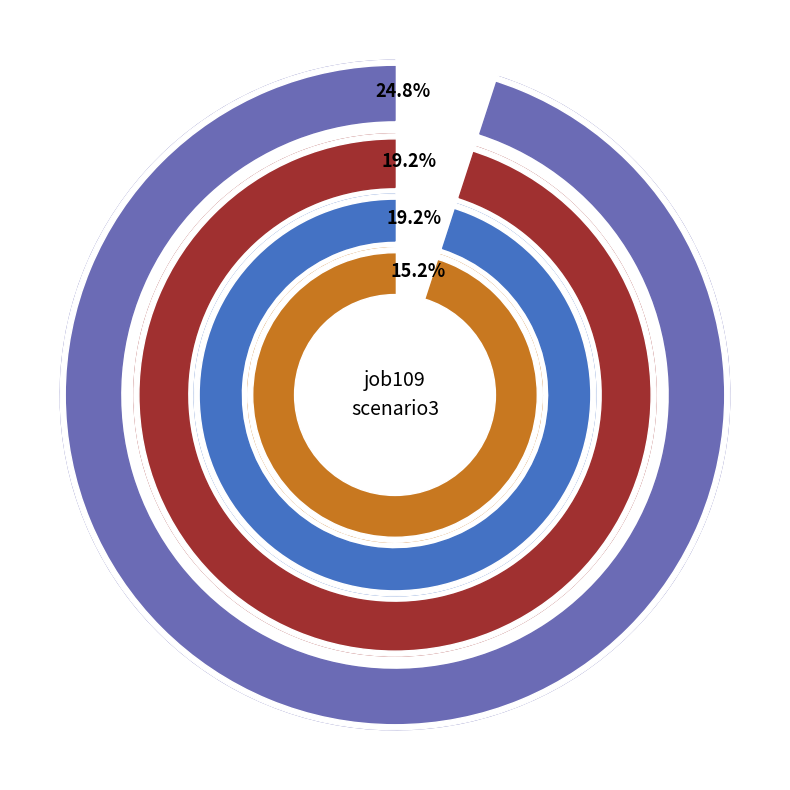

Is there any slice that represents more than half of the pie?

No